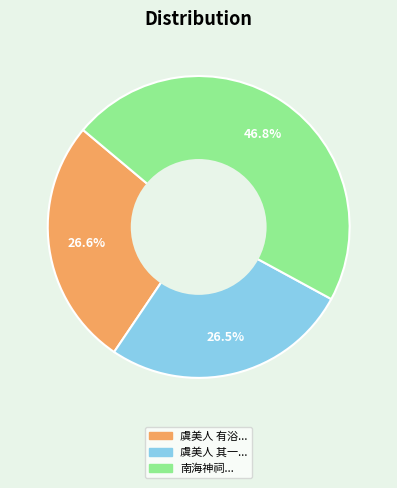

Which slice is the largest?

南海神祠...